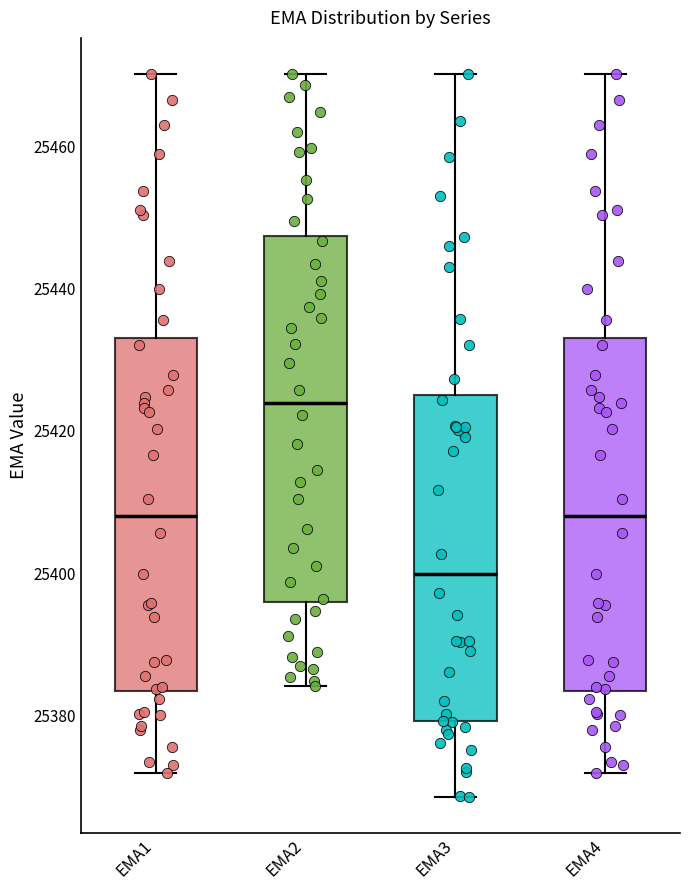

Reading left to right, transcribe this box plot: for each box, give where its median line is, the range the box spans, and where its two whiskers end, as read against the y-axis. The values are not printed on the chart, so give them approximately, as read against the axis.

EMA1: median 25408, box 25384 to 25434, whiskers 25372 to 25470
EMA2: median 25424, box 25396 to 25448, whiskers 25384 to 25470
EMA3: median 25400, box 25380 to 25426, whiskers 25368 to 25470
EMA4: median 25408, box 25384 to 25434, whiskers 25372 to 25470